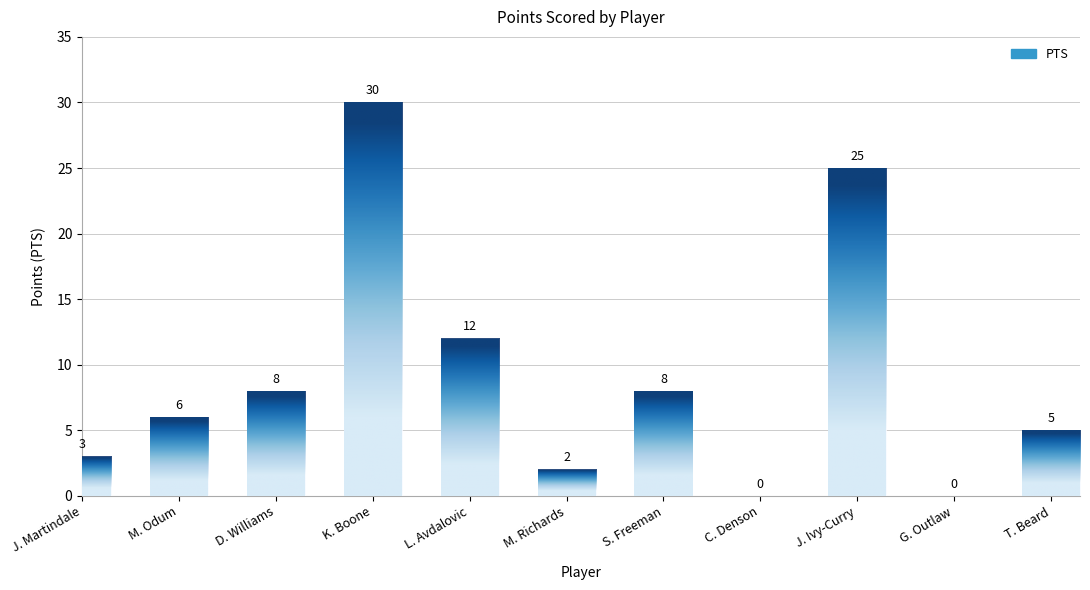

The value at J. Ivy-Curry is 25. True or false?

True